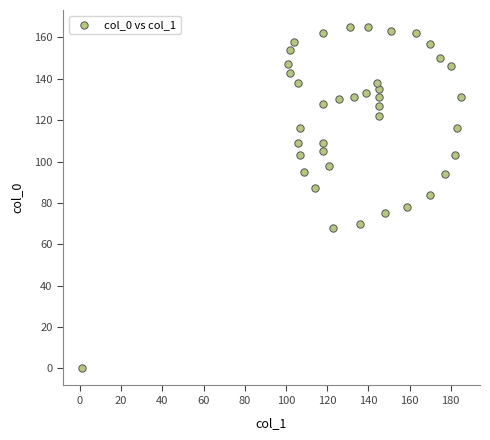

What Y value in the scatter plot is closest to 82?

84